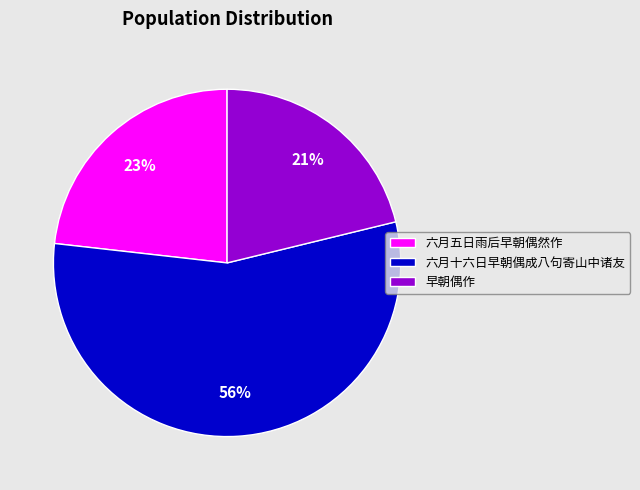

How many segments does this pie chart have?

3